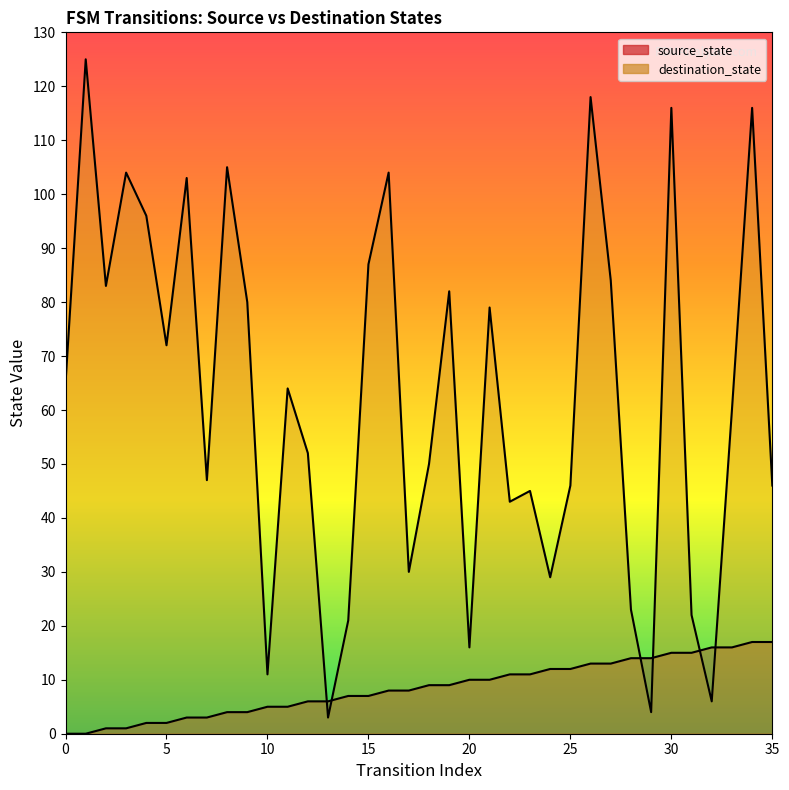

Is it true that source_state equals 4 at 28?

False